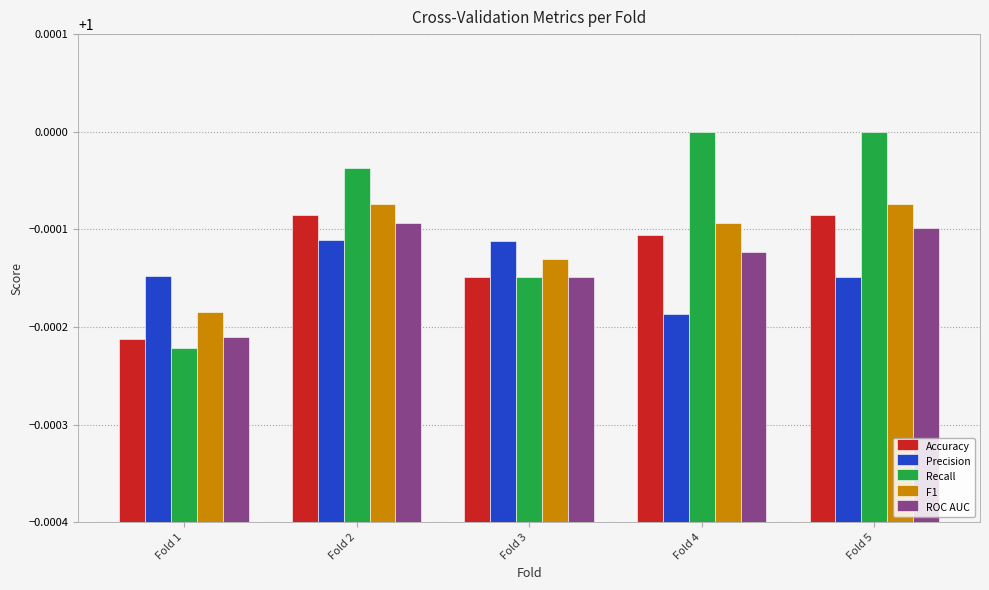

Is the value of ROC AUC at Fold 4 greater than the value of F1 at Fold 5?

No